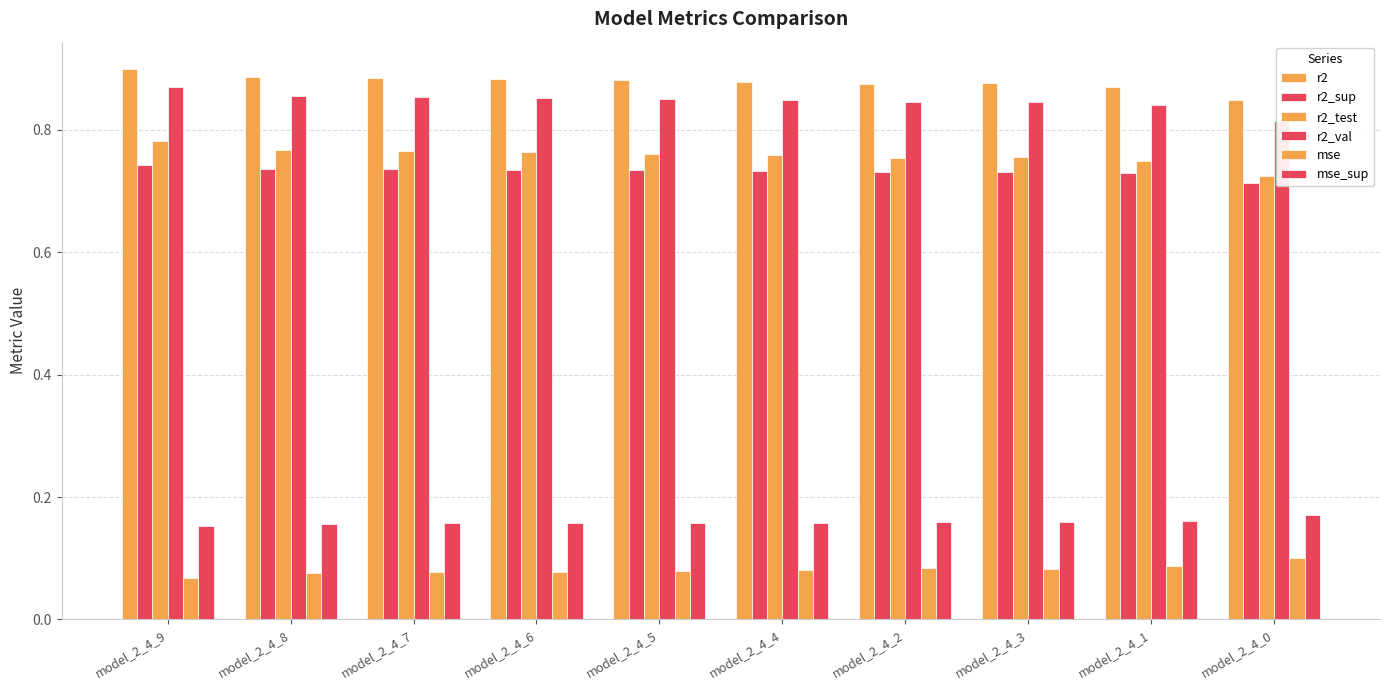

True or false: r2_sup has a value of 0.7 at model_2_4_7.

True